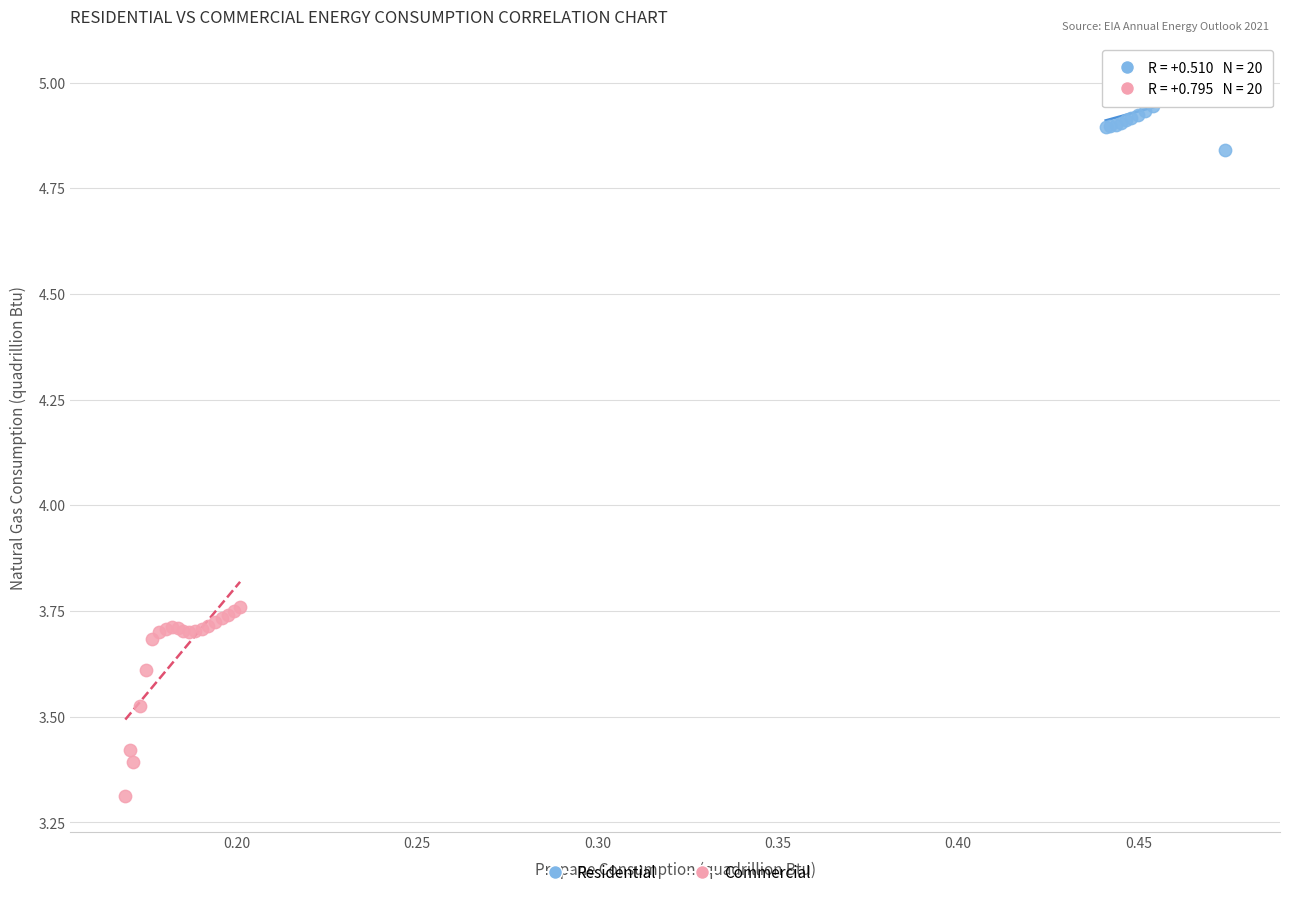

Which series has the widest spread of Y values?

Commercial